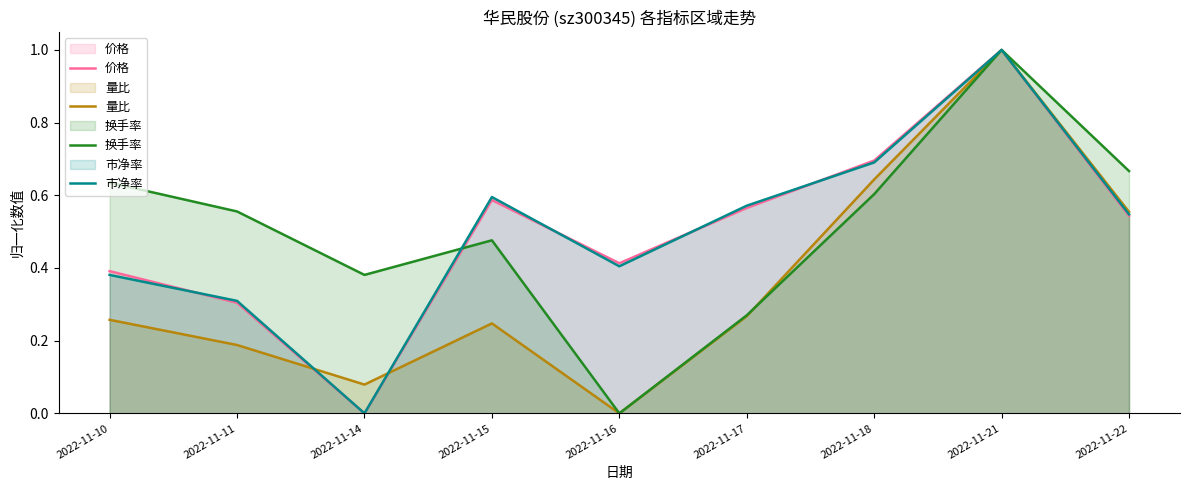

The value of 价格 at 2022-11-21 is 1.0. True or false?

True